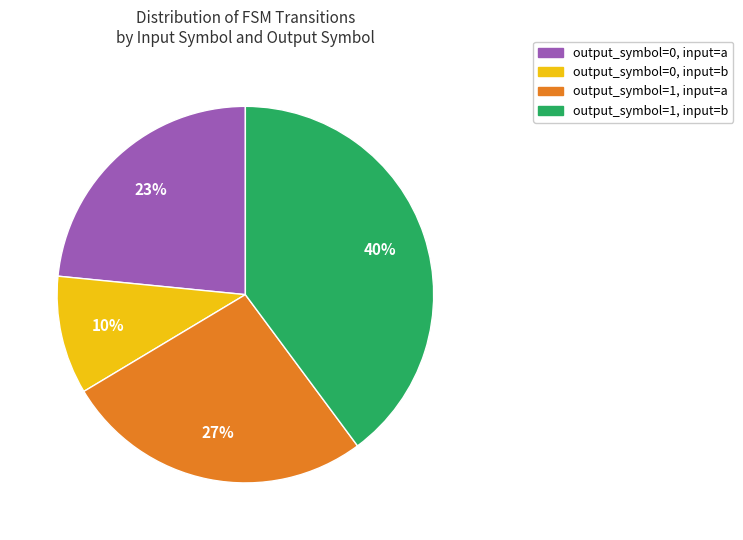

Is it true that output_symbol=1, input=a is 15% of the pie?

False